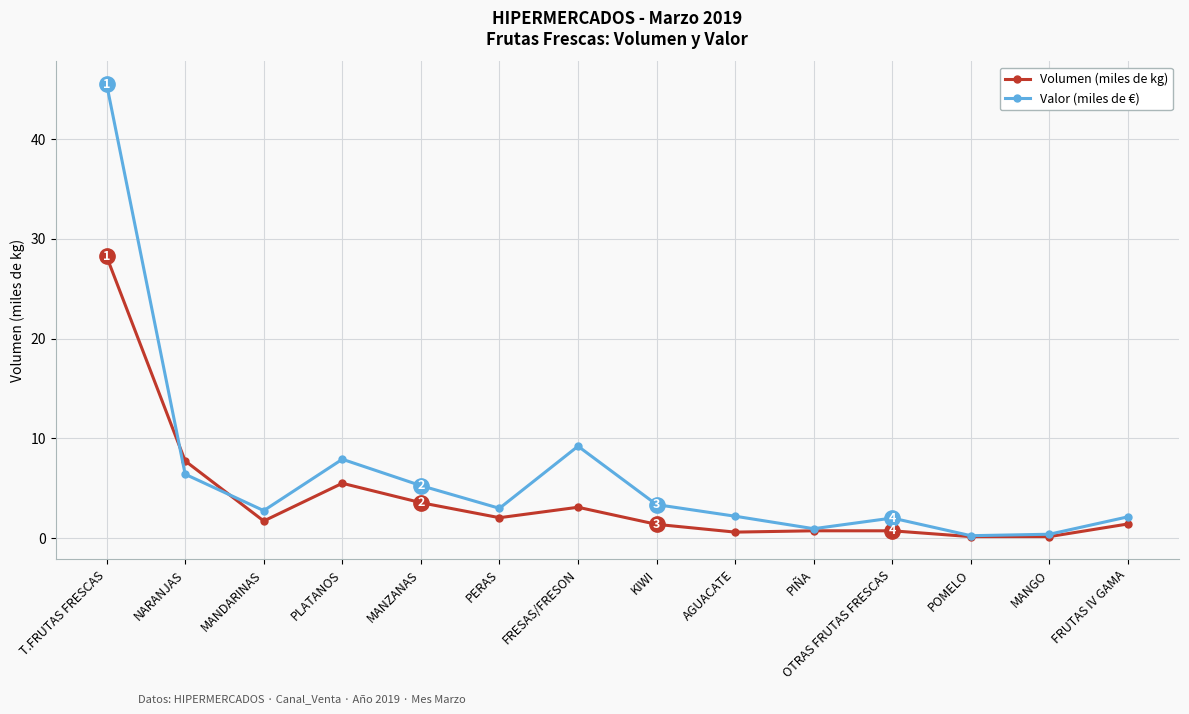

At which category does Volumen (miles de kg) reach its first local peak?

PLATANOS